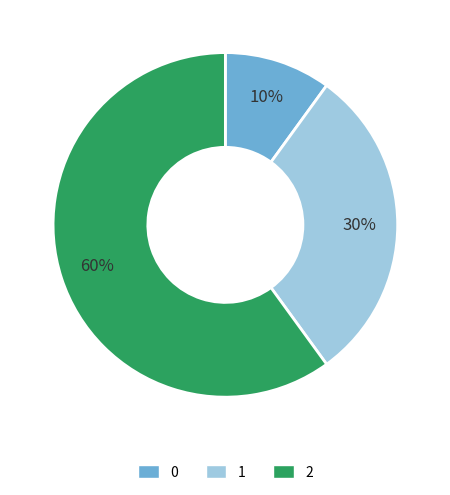

What is the ratio of the value at 2 to the value at 0?

6.0